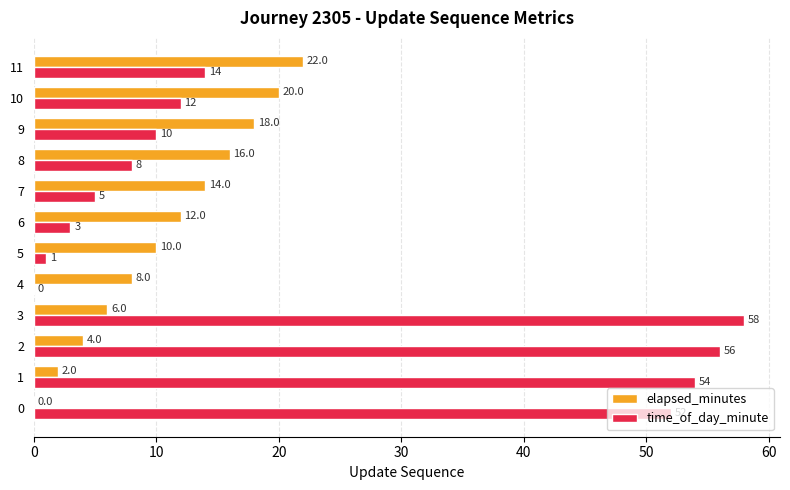

Is the value of time_of_day_minute at 6 greater than the value of elapsed_minutes at 2?

No